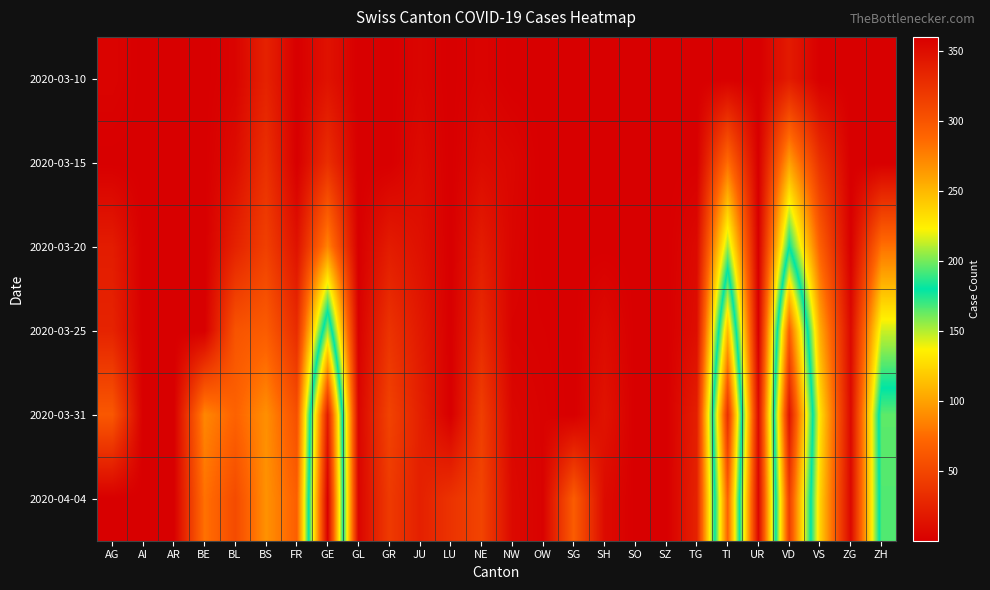

Reading left to right, list all the values displayed in this chart.

2020-03-10: AG=4.0	AI=0.5	AR=0.5	BE=0.5	BL=4.0	BS=25.0	FR=0.5	GE=14.0	GL=0.5	GR=0.5	JU=5.0	LU=0.5	NE=4.0	NW=0.5	OW=0.5	SG=0.5	SH=0.5	SO=0.5	SZ=0.5	TG=0.5	TI=0.5	UR=0.5	VD=20.0	VS=0.5	ZG=0.5	ZH=0.5
2020-03-15: AG=0.5	AI=0.5	AR=0.5	BE=0.5	BL=10.0	BS=35.0	FR=0.5	GE=34.0	GL=0.5	GR=0.5	JU=9.0	LU=0.5	NE=9.0	NW=6.0	OW=0.5	SG=0.5	SH=0.5	SO=0.5	SZ=0.5	TG=1.0	TI=76.0	UR=0.5	VD=100.0	VS=36.0	ZG=0.5	ZH=0.5
2020-03-20: AG=21.0	AI=0.5	AR=0.5	BE=0.5	BL=25.0	BS=46.0	FR=14.0	GE=87.0	GL=0.5	GR=21.0	JU=13.0	LU=0.5	NE=21.0	NW=5.0	OW=0.5	SG=0.5	SH=0.5	SO=0.5	SZ=0.5	TG=8.0	TI=155.0	UR=0.5	VD=180.0	VS=68.0	ZG=1.0	ZH=78.0
2020-03-25: AG=26.0	AI=0.5	AR=0.5	BE=0.5	BL=60.0	BS=66.0	FR=32.0	GE=208.0	GL=2.0	GR=37.0	JU=19.0	LU=0.5	NE=31.0	NW=3.0	OW=2.0	SG=0.5	SH=9.0	SO=0.5	SZ=0.5	TG=11.0	TI=249.0	UR=0.5	VD=294.0	VS=105.0	ZG=8.0	ZH=146.0
2020-03-31: AG=63.0	AI=0.5	AR=0.5	BE=88.0	BL=70.0	BS=92.0	FR=57.0	GE=341.0	GL=5.0	GR=48.0	JU=24.0	LU=0.5	NE=45.0	NW=6.0	OW=3.0	SG=0.5	SH=15.0	SO=0.5	SZ=0.5	TG=23.0	TI=327.0	UR=9.0	VD=346.0	VS=130.0	ZG=8.0	ZH=196.0
2020-04-04: AG=0.5	AI=0.5	AR=0.5	BE=78.0	BL=54.0	BS=93.0	FR=68.0	GE=360.0	GL=5.0	GR=42.0	JU=24.0	LU=37.0	NE=49.0	NW=8.0	OW=3.0	SG=66.0	SH=9.0	SO=0.5	SZ=0.5	TG=25.0	TI=291.0	UR=6.0	VD=315.0	VS=123.0	ZG=7.0	ZH=194.0